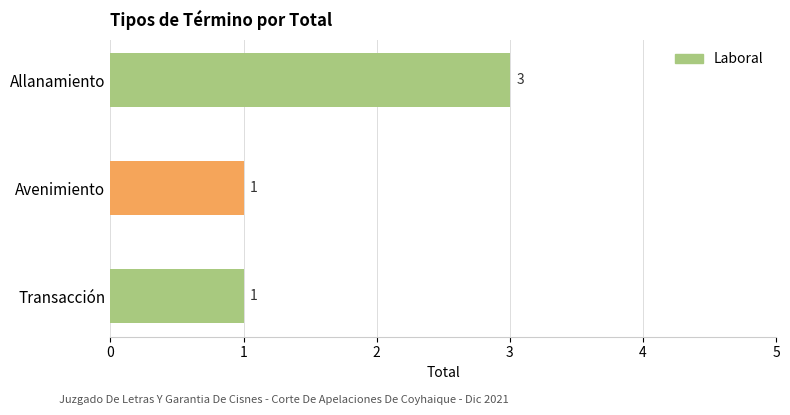

How many values are between 1 and 3?

3